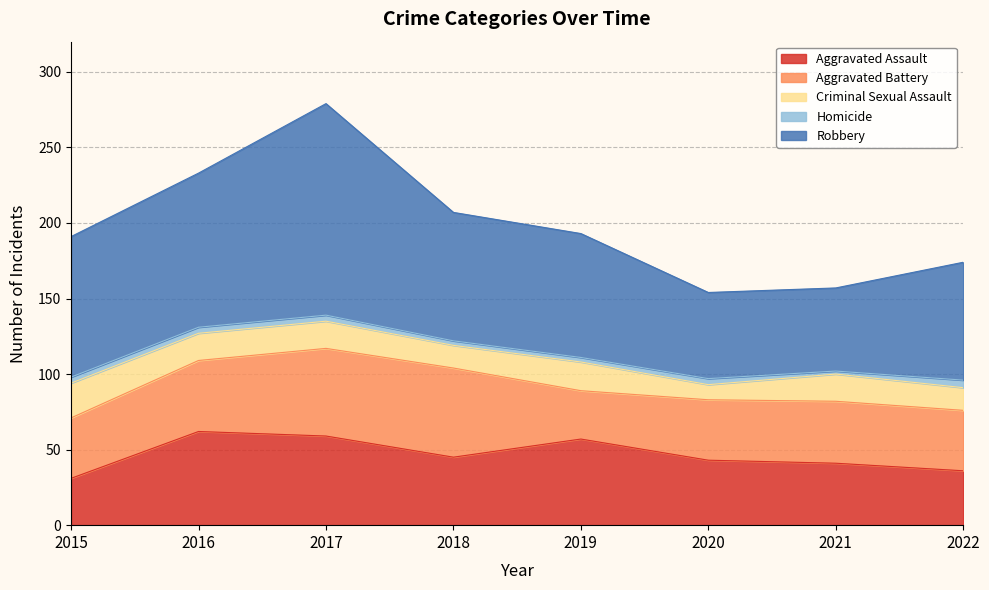

Which series has the largest range (max minus min)?

Robbery